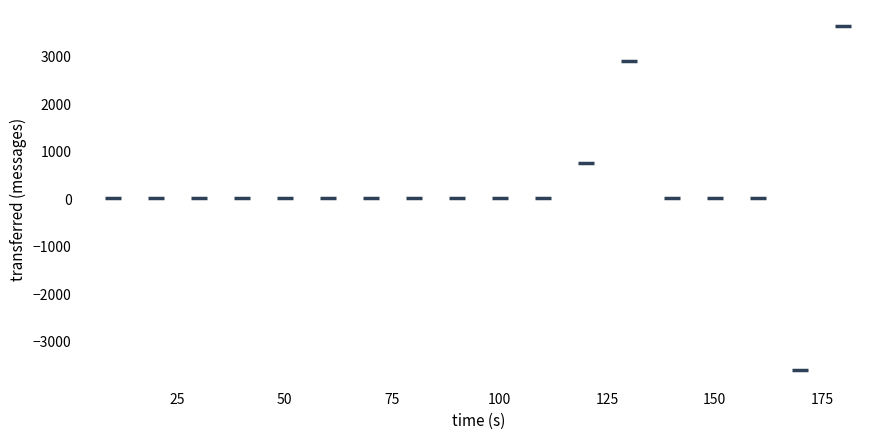

What is the range of X values (max minus min)?

170